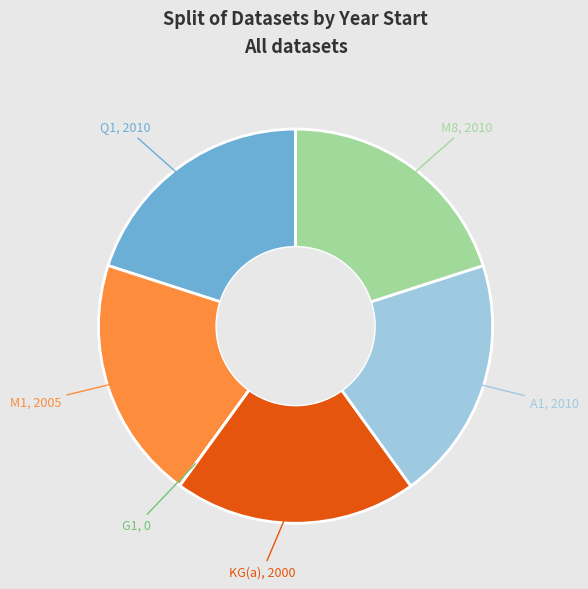

Is there a majority slice in this chart?

No